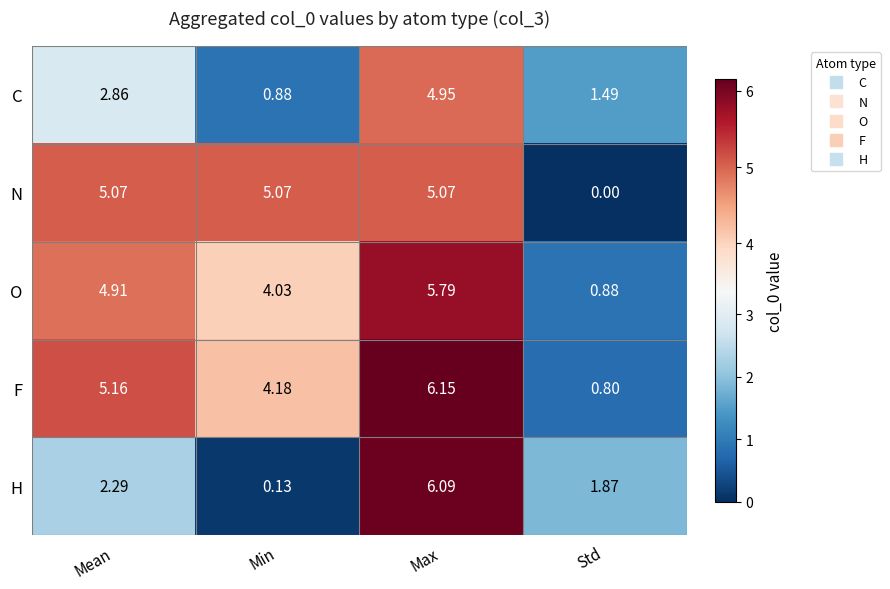

Where does the N series first go above 5?

Mean